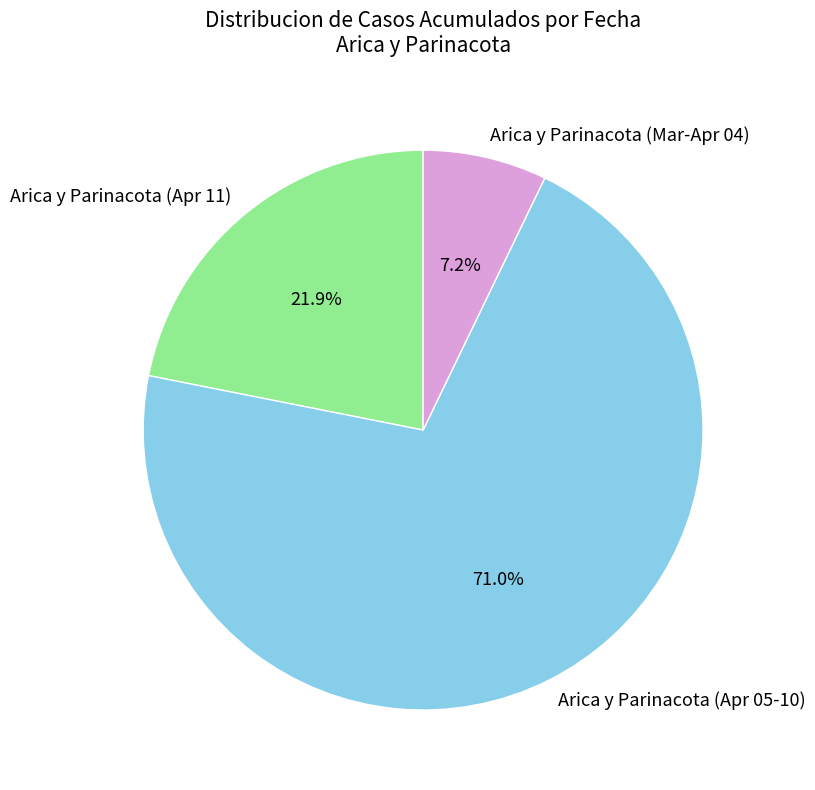

Count the number of slices in the pie.

3